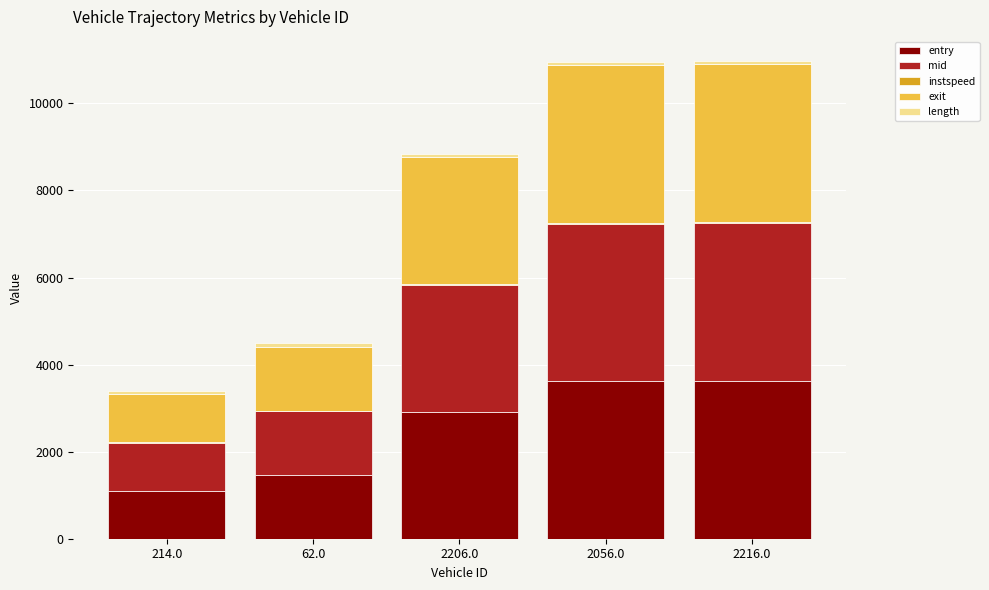

What is the sum of all entry values?

12722.7